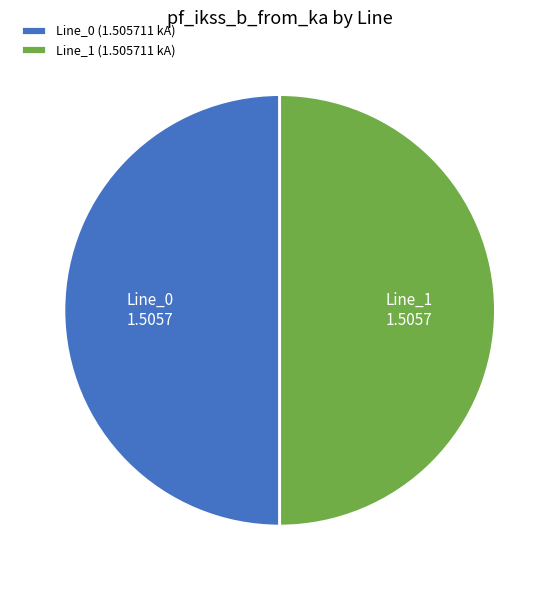

The Line_1 (1.505711 kA) slice represents 50% of the pie. True or false?

True